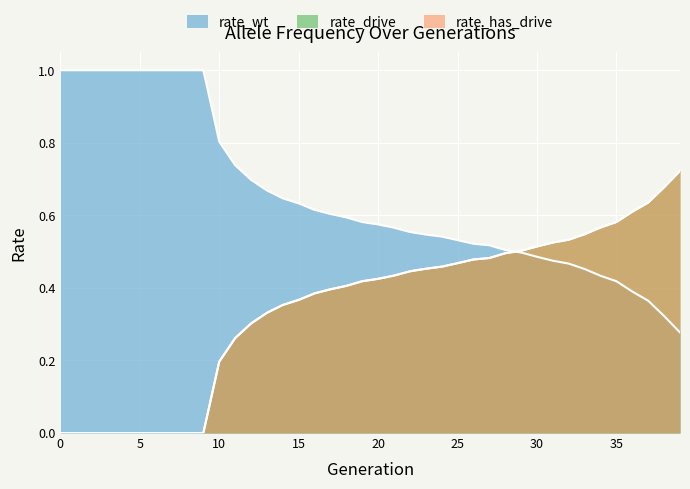

Which series changed the most between 9 and 19?

rate_wt